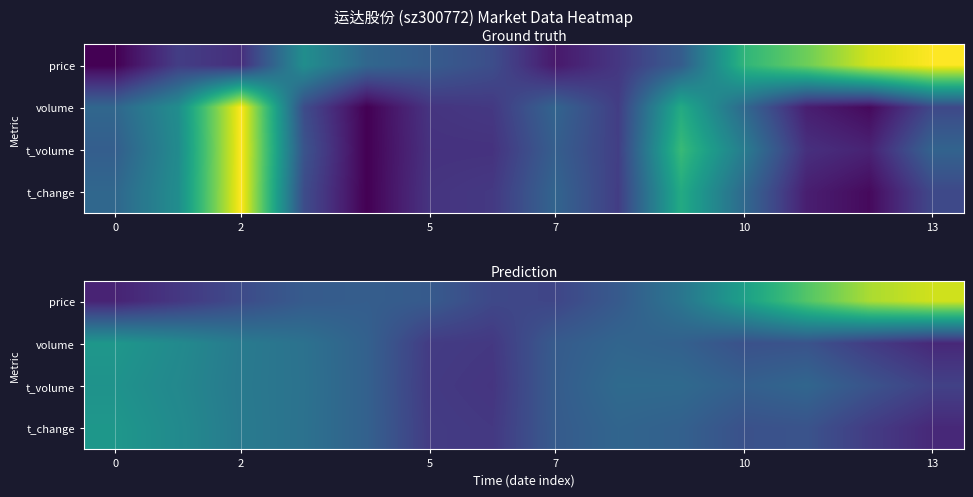

What is the sum of all price values?

5.5